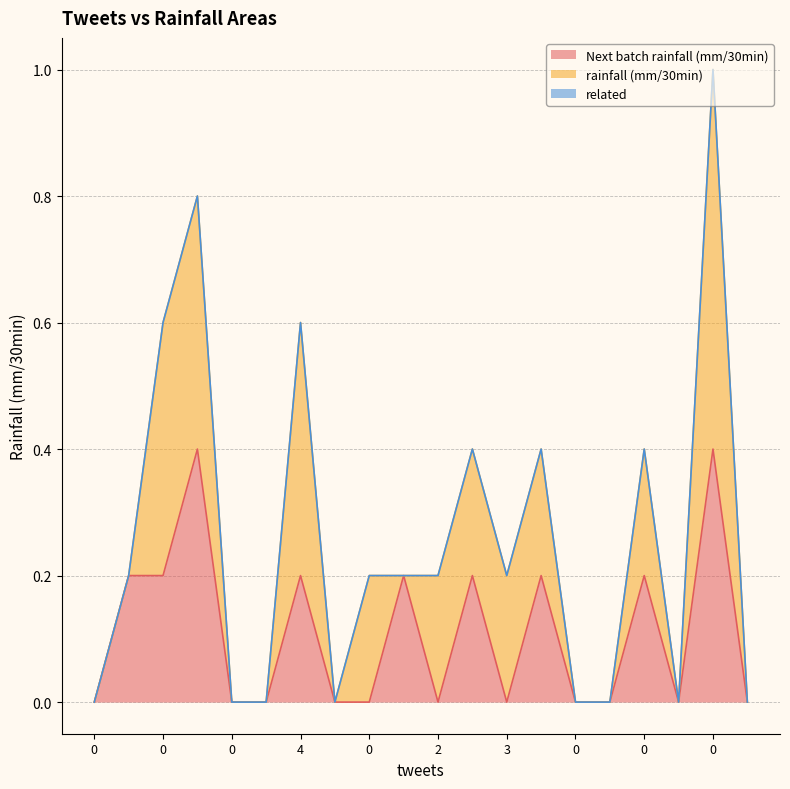

What are all the series names shown in the legend?

Next batch rainfall (mm/30min), rainfall (mm/30min), related